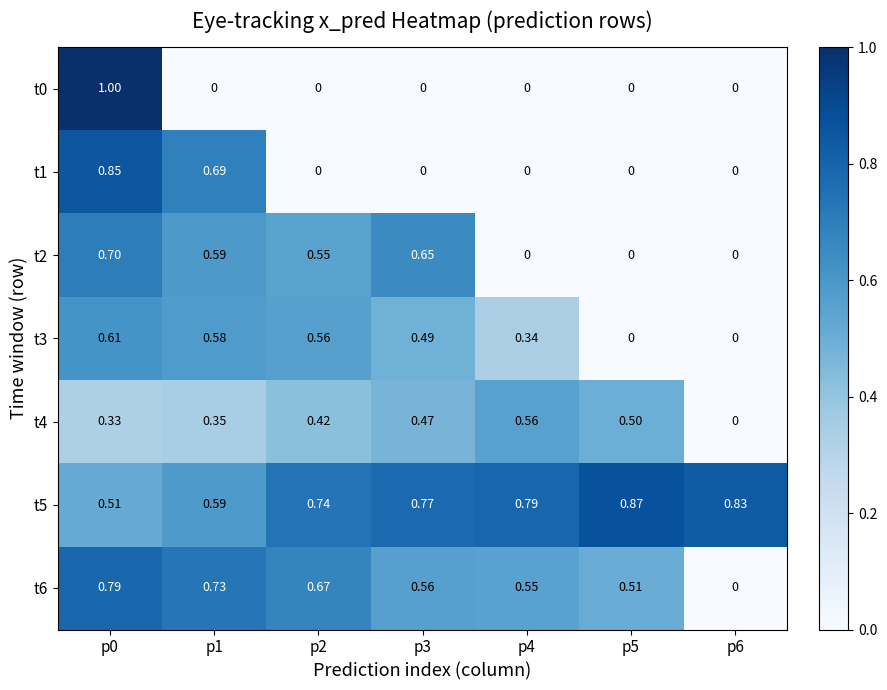

Rank the series by their maximum value, from lowest to highest.

t4, t3, t2, t6, t1, t5, t0